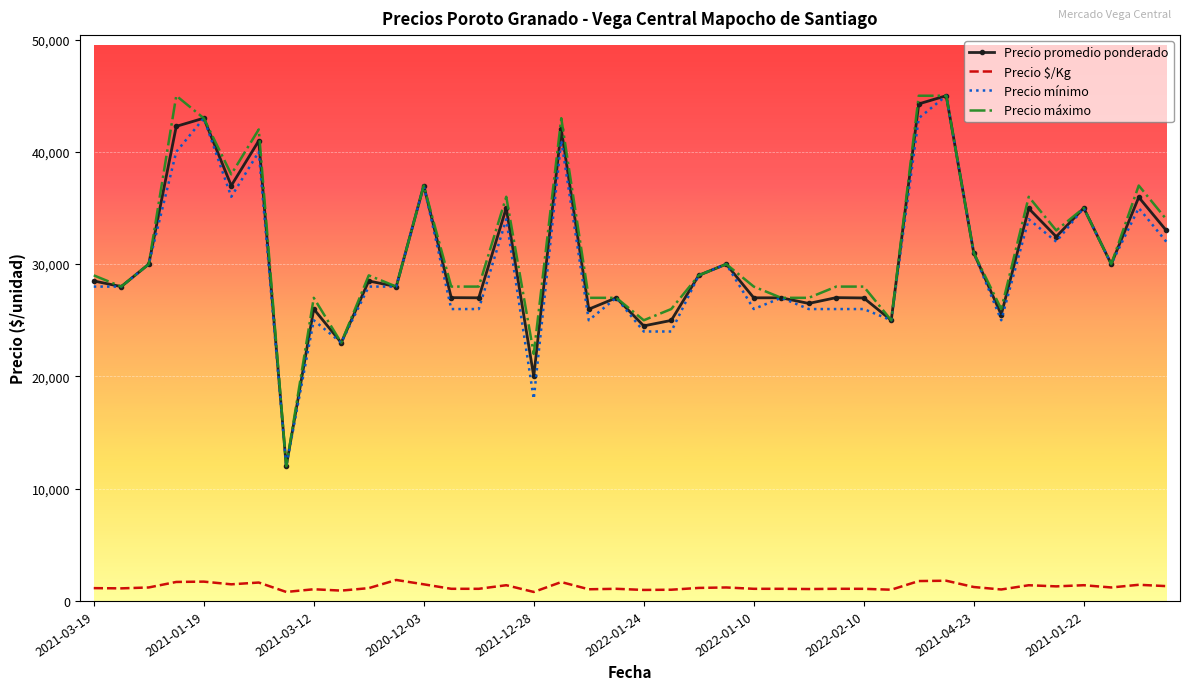

True or false: Precio mínimo and Precio $/Kg cross at least once.

False